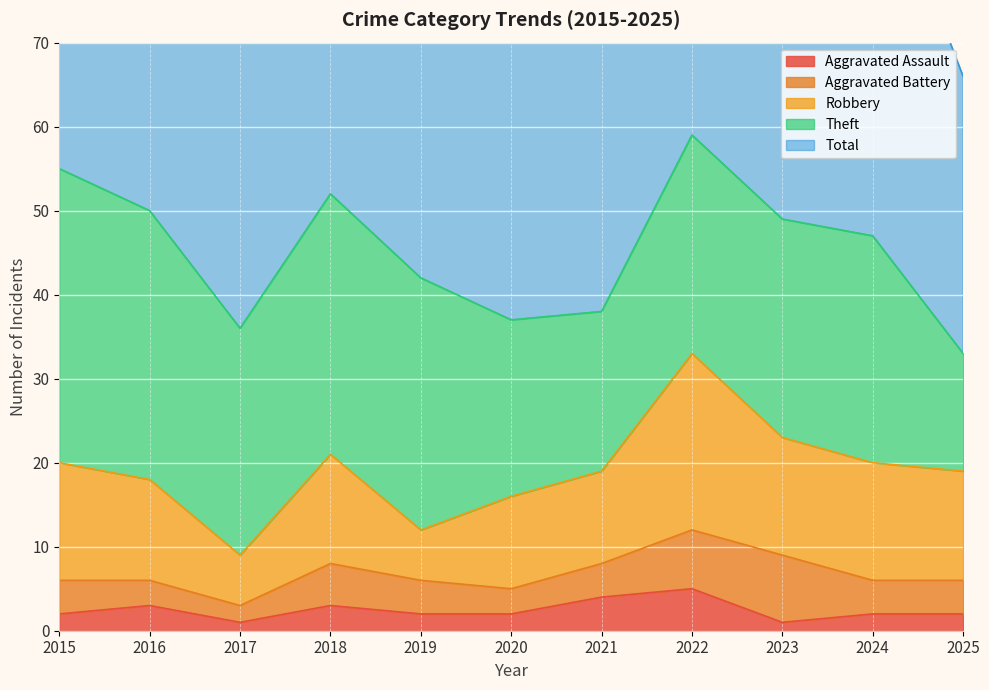

Rank the series at 2024 from lowest to highest value.

Aggravated Assault, Aggravated Battery, Robbery, Theft, Total